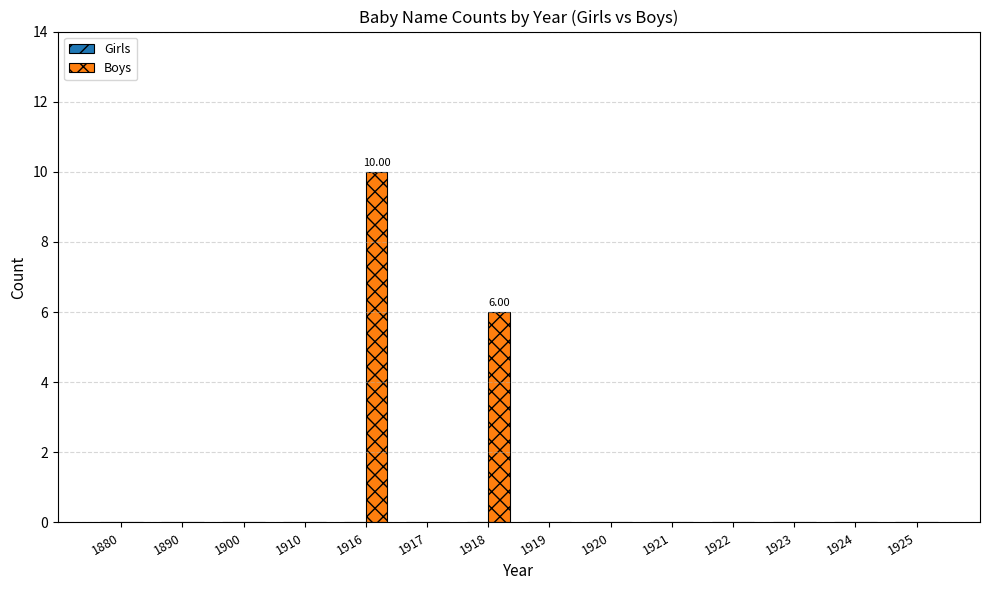

What is the change in value from 1916 to 1925?

-10